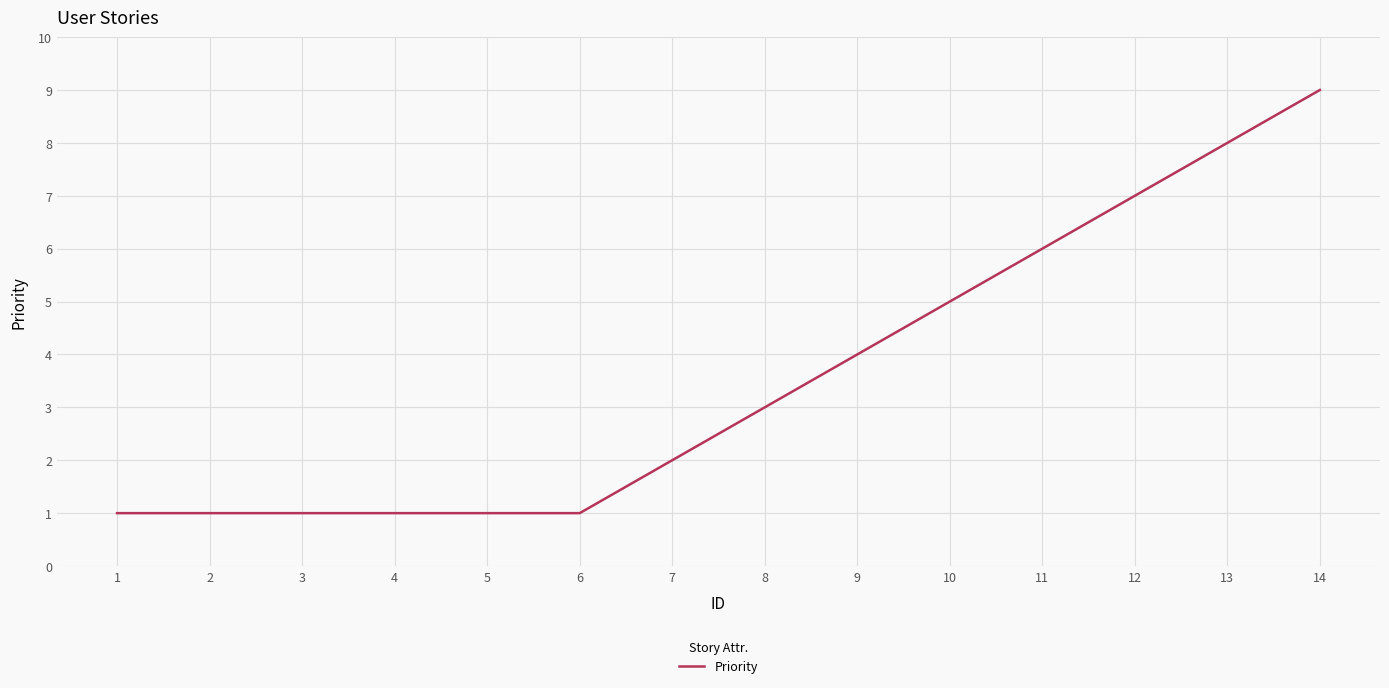

What is the average value?

4